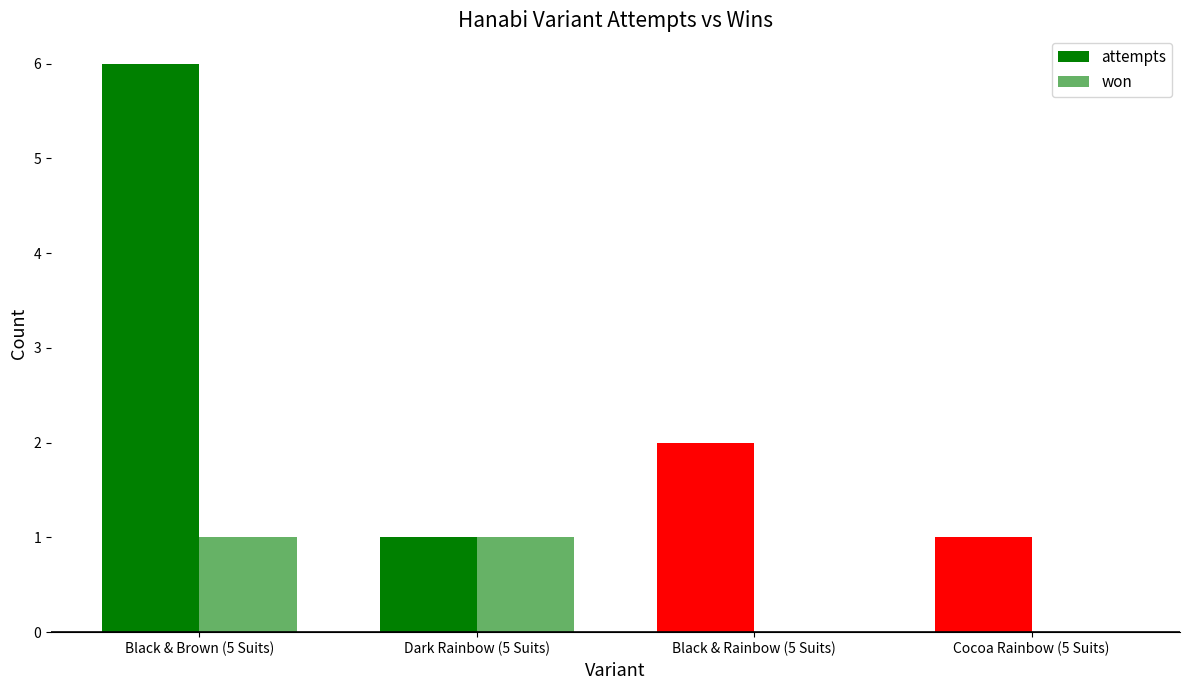

Does the chart contain stacked bars?

No